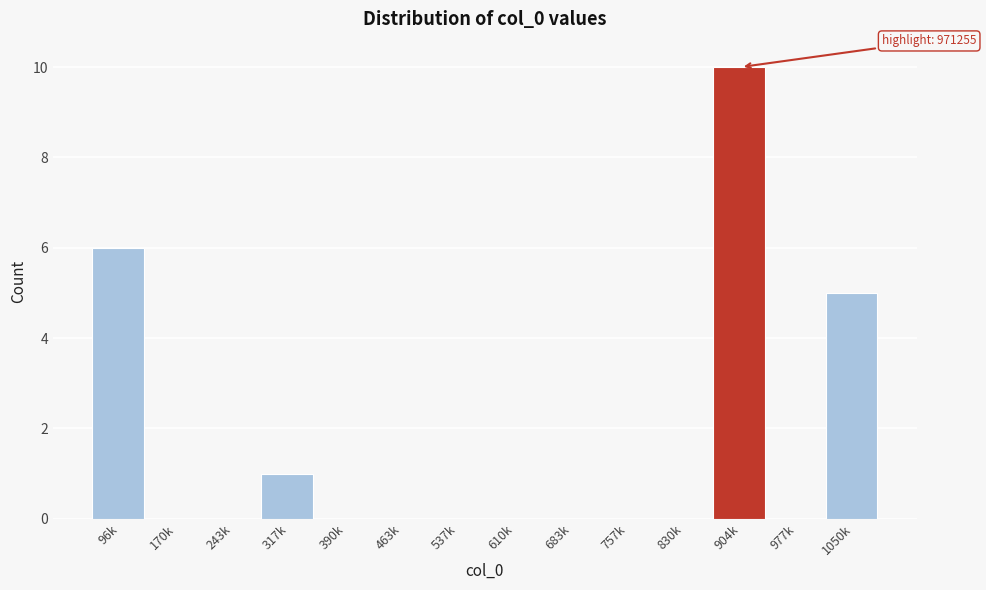

Reading left to right, extract all data points from this chart.

96k=6	170k=0	243k=0	317k=1	390k=0	463k=0	537k=0	610k=0	683k=0	757k=0	830k=0	904k=10	977k=0	1050k=5